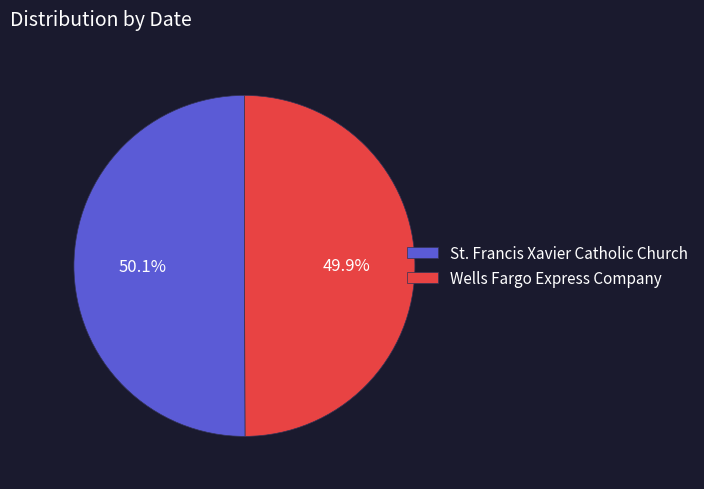

How many slices are in this pie chart?

2